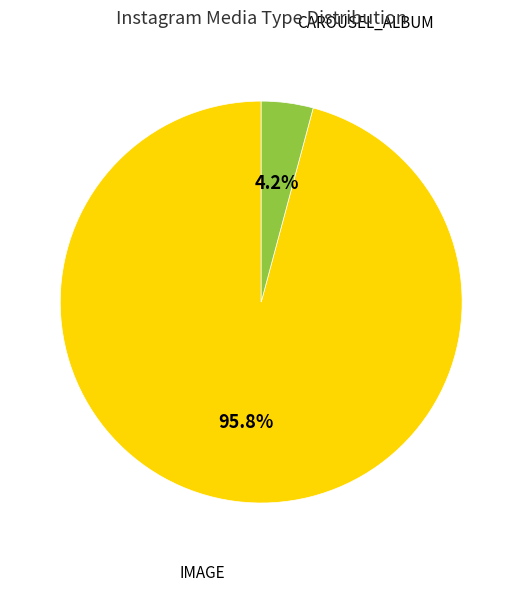

How much of the chart is everything except IMAGE?

4.2%